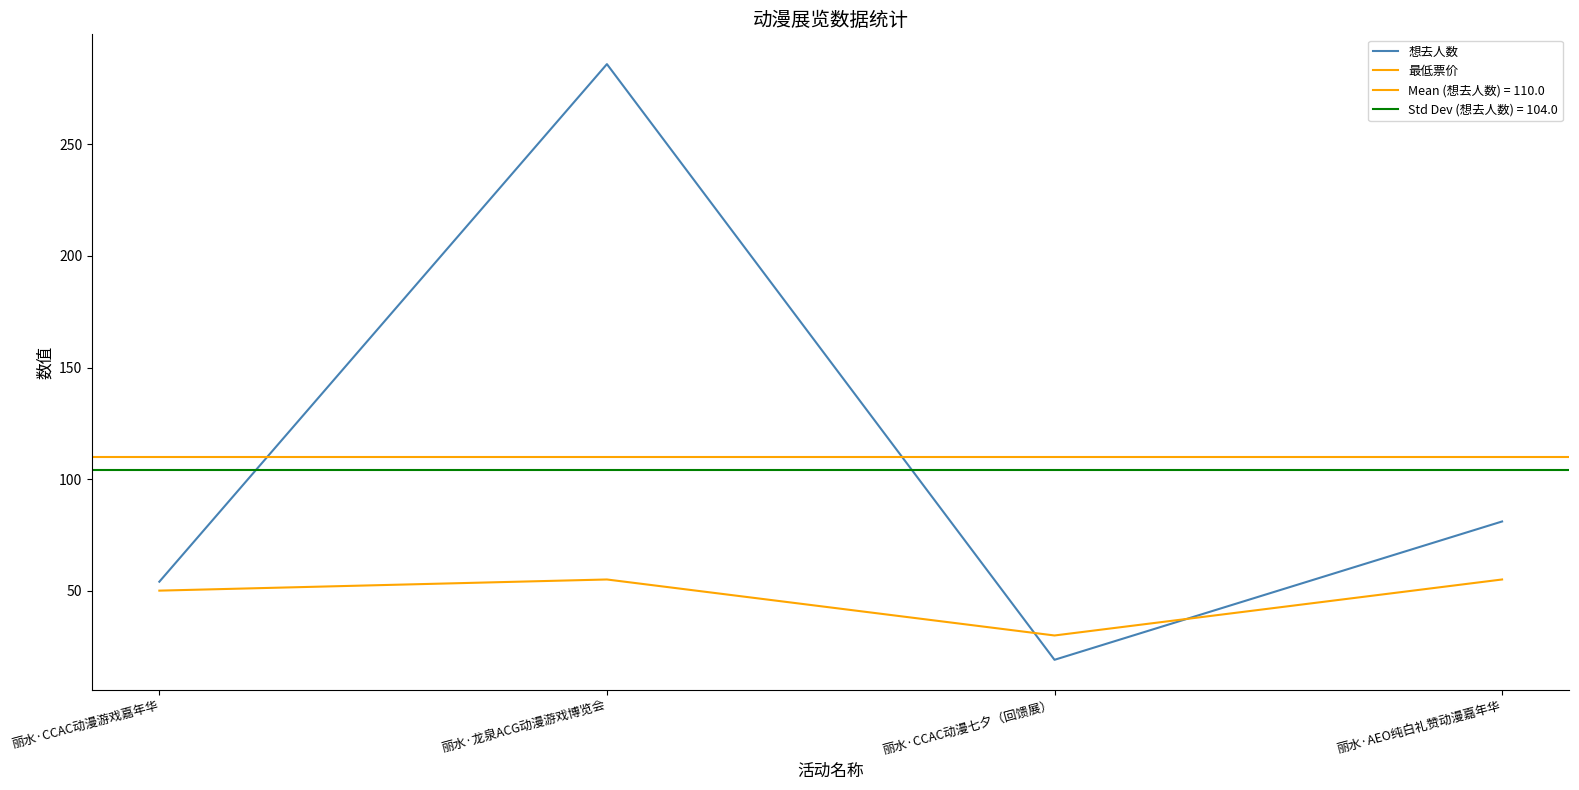

In 想去人数, how many points are higher than both neighbors (excluding endpoints)?

1